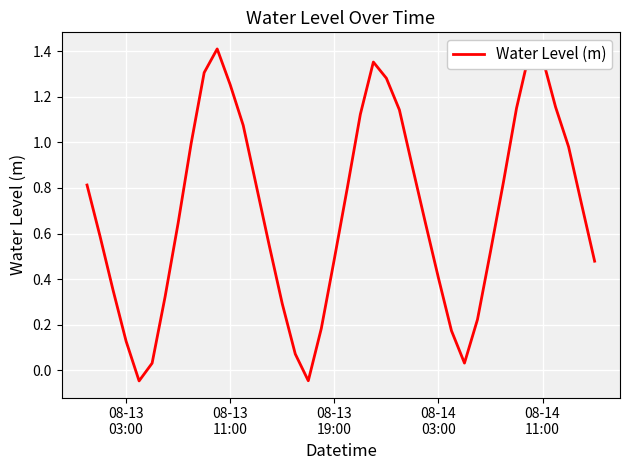

How many interior local peaks (higher than both neighbors) does the data have?

3